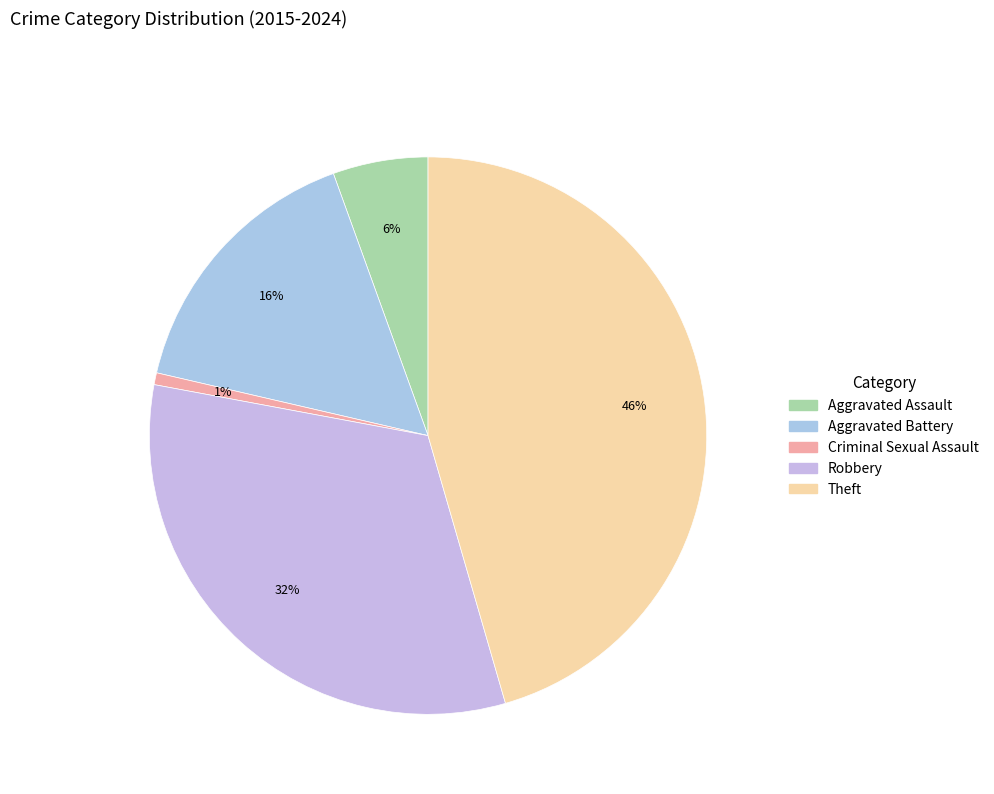

To the nearest percent, what is the difference between the largest and smallest slice percentages?

45%